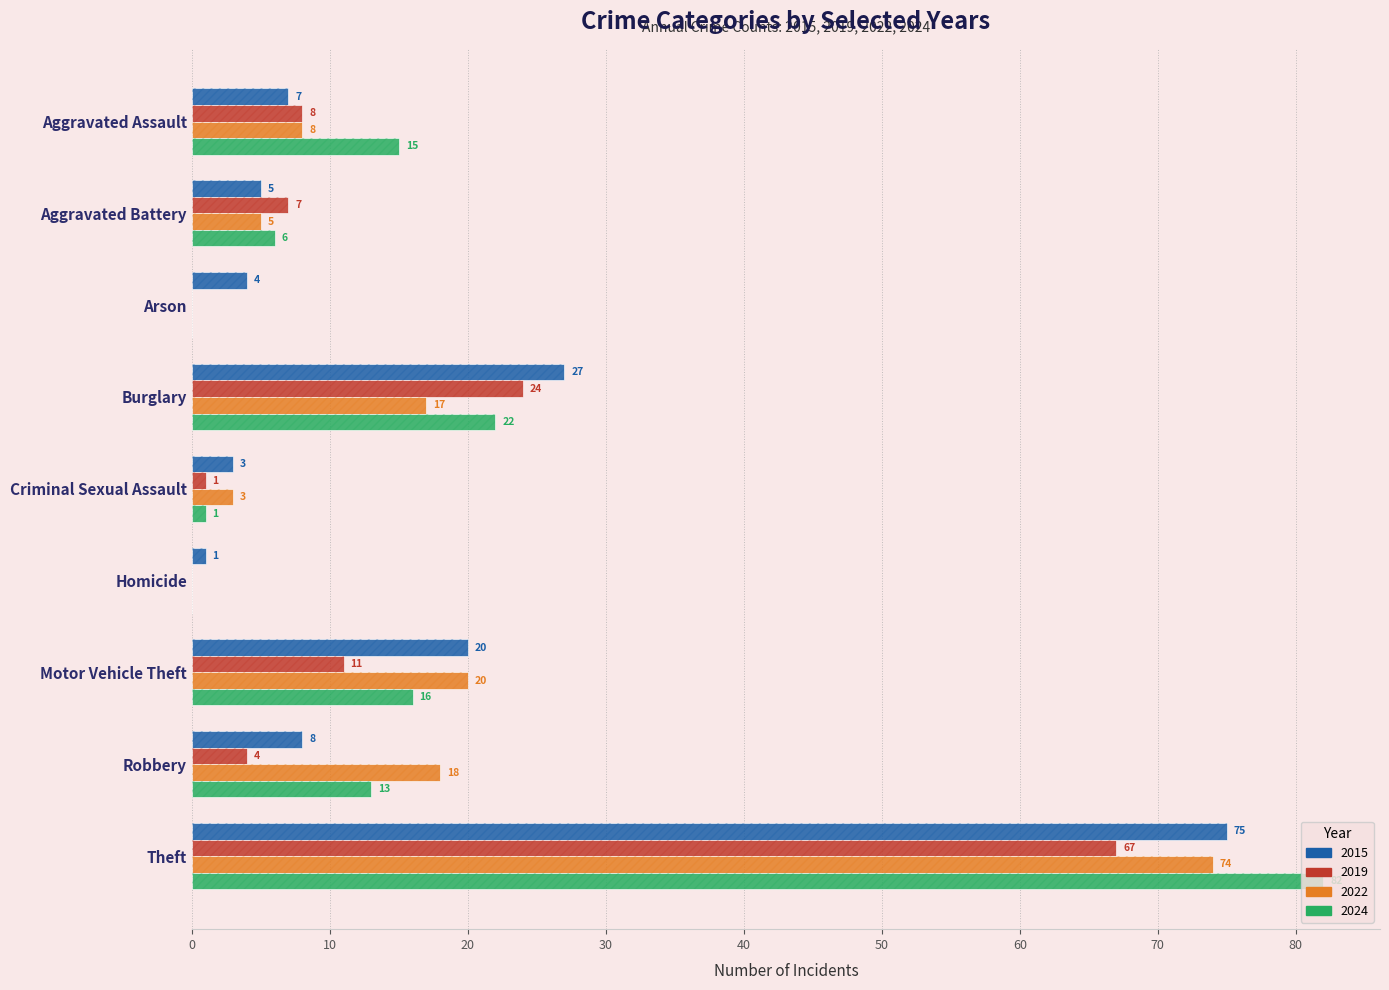

How many values in the 2015 series are below 7?

4